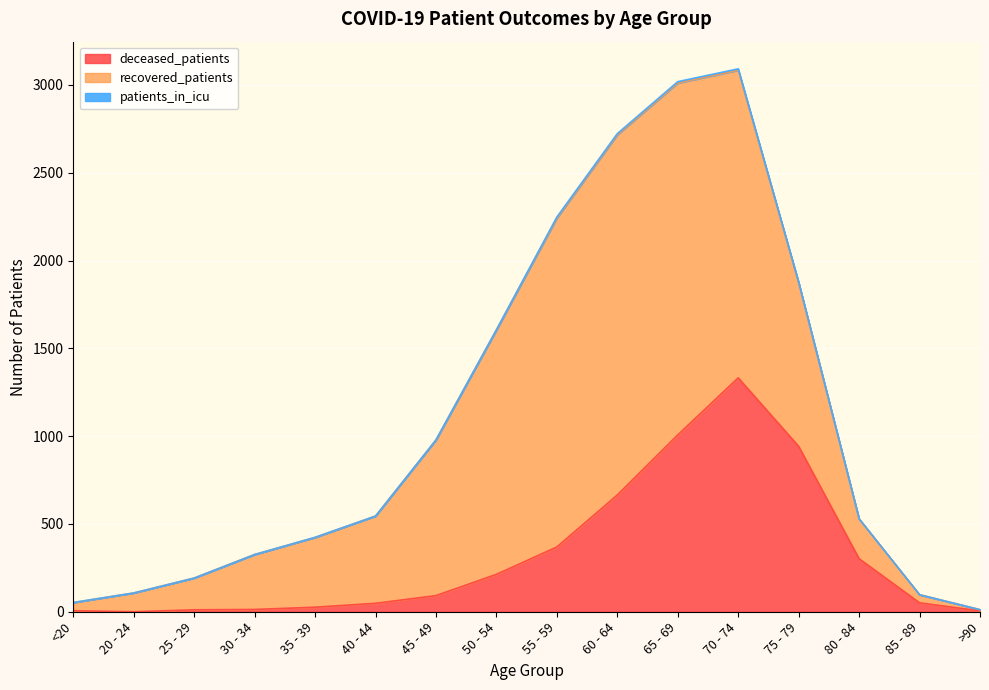

Count the number of categories in the chart.

16